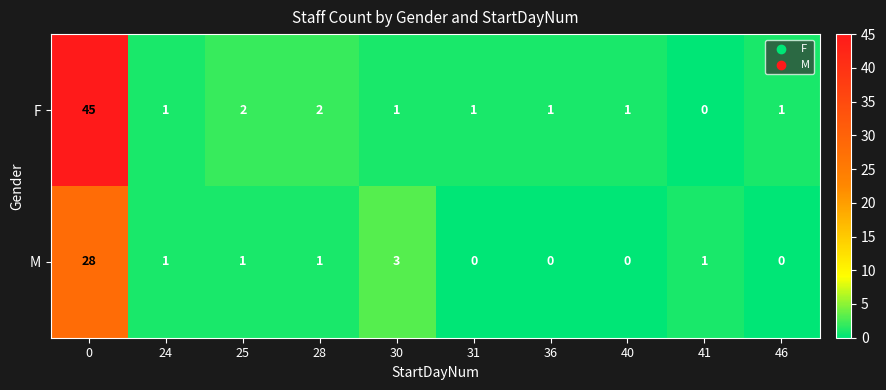

The value of M at 30 is 3. True or false?

True